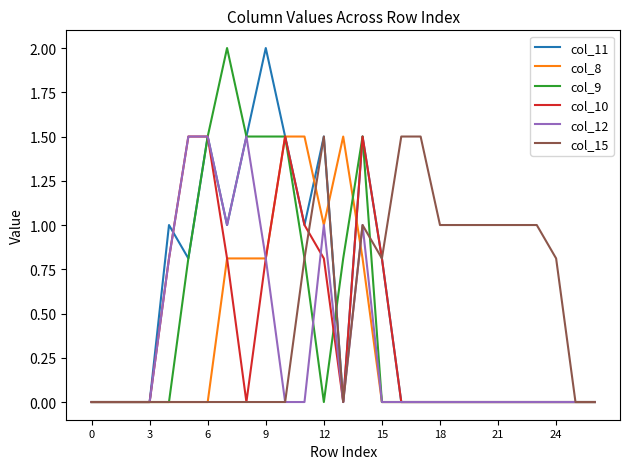

What is the greatest value displayed?

2.0